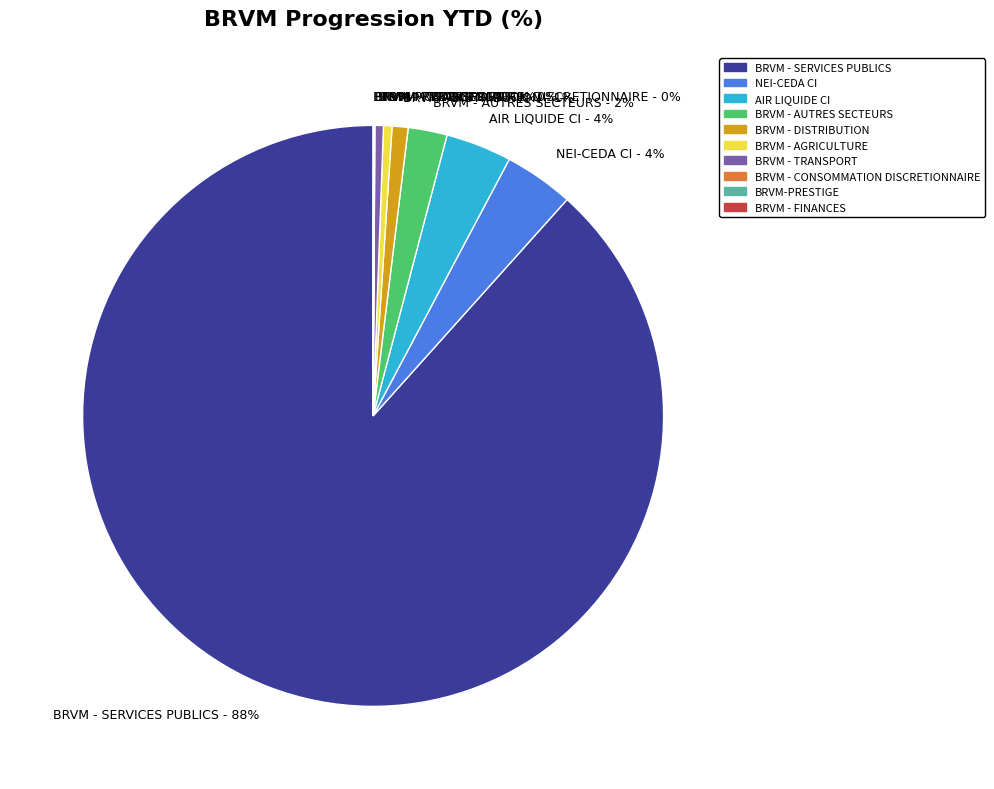

Is there any slice that represents more than half of the pie?

Yes